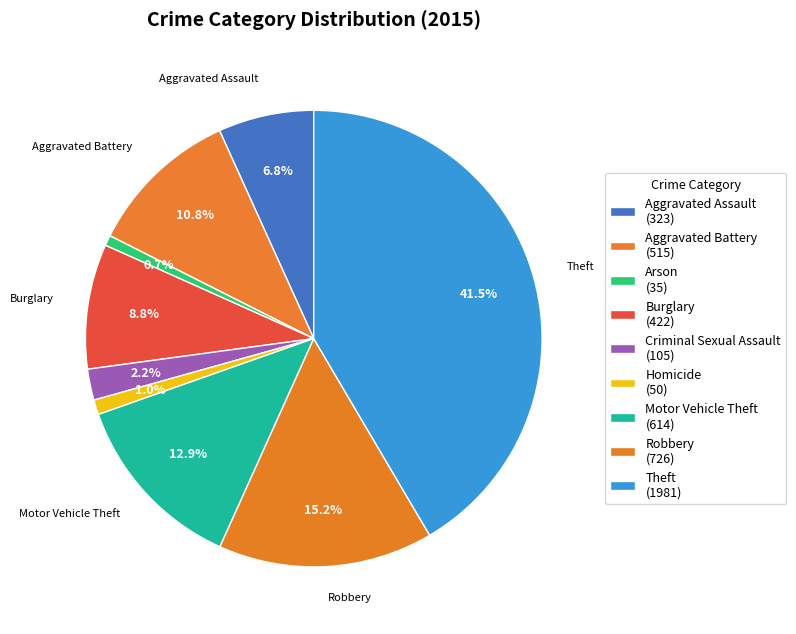

How many segments does this pie chart have?

9